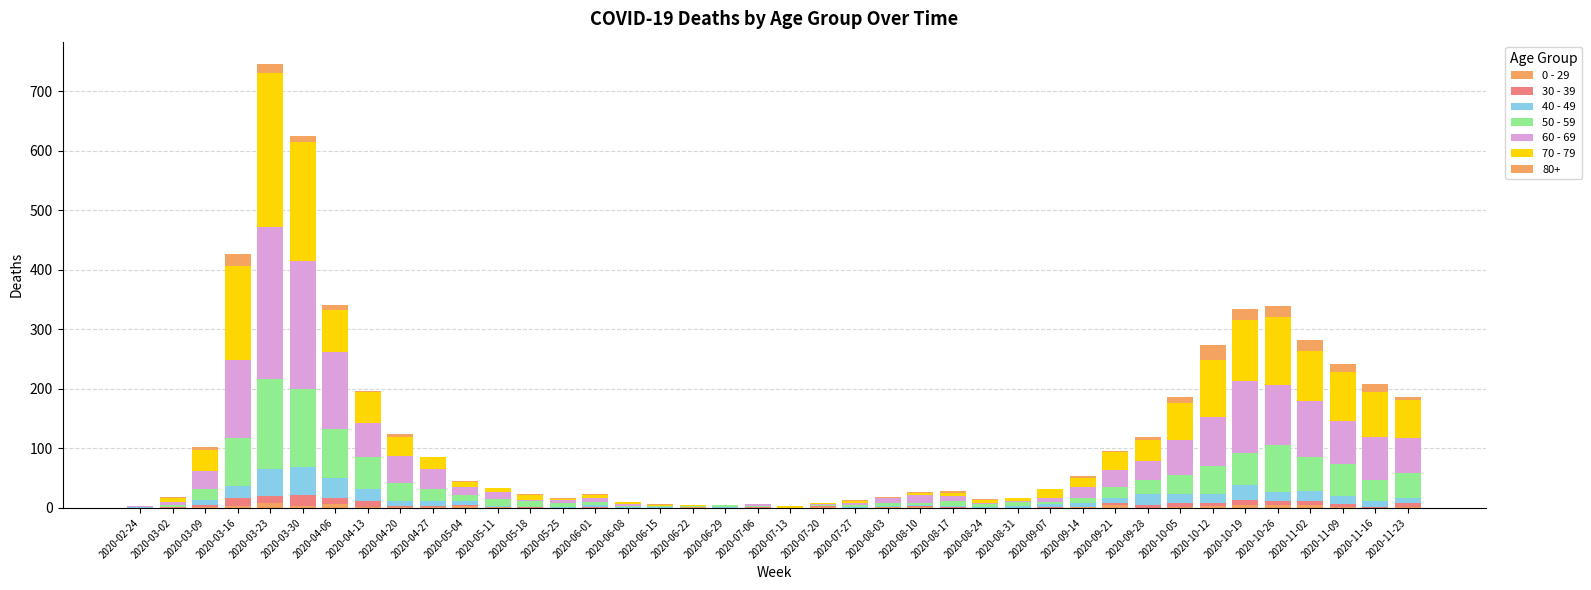

True or false: 40 - 49 has a value of 7 at 2020-11-23.

True